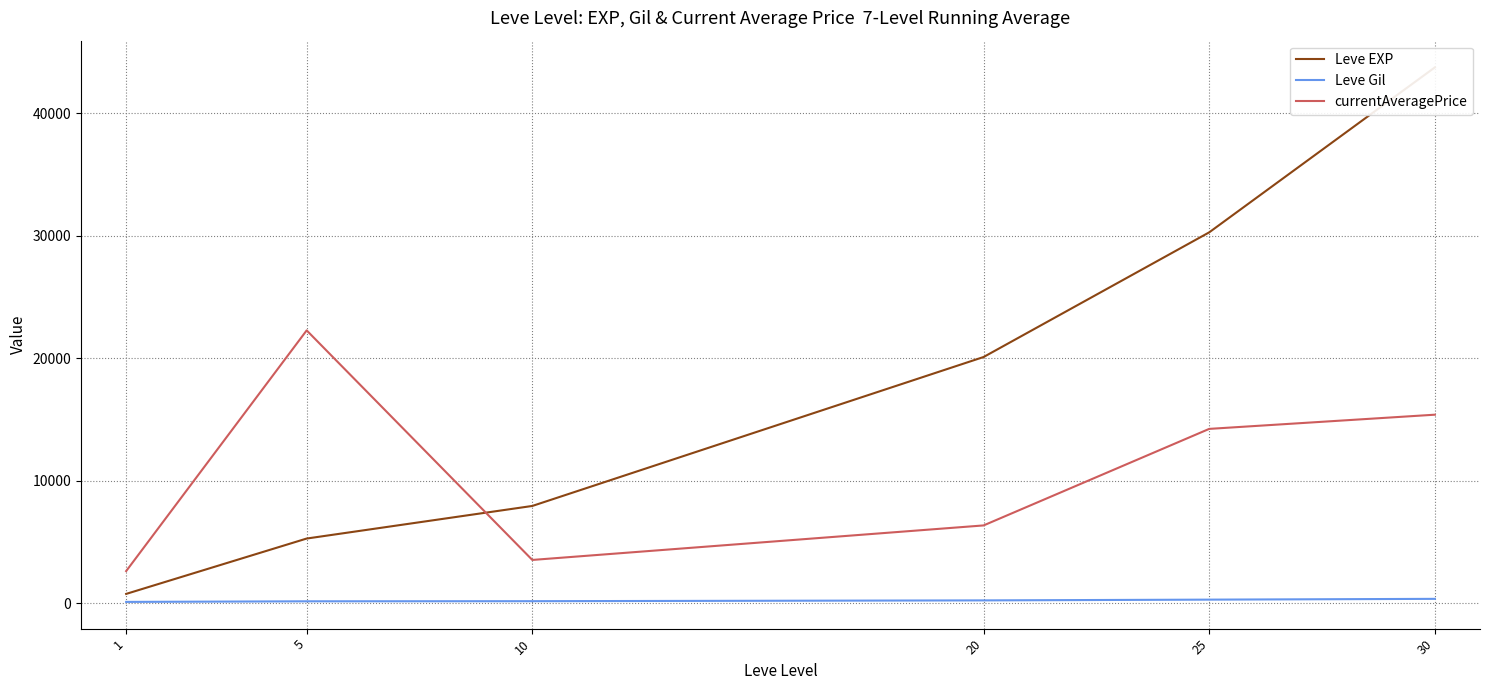

True or false: Leve Gil and Leve EXP intersect in this chart.

False